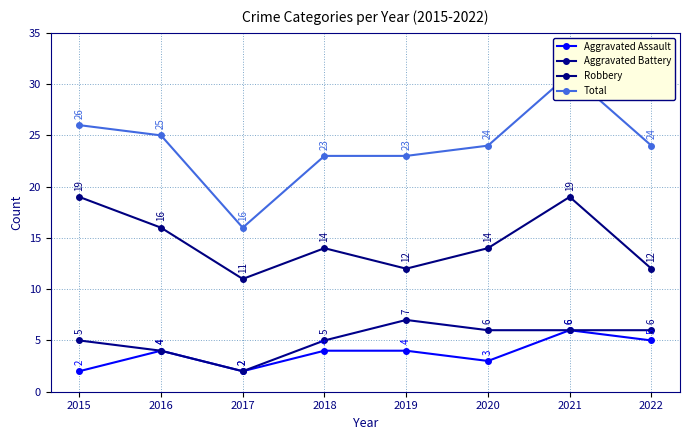

Reading left to right, extract all data points from this chart.

Aggravated Assault: 2015=2	2016=4	2017=2	2018=4	2019=4	2020=3	2021=6	2022=5
Aggravated Battery: 2015=5	2016=4	2017=2	2018=5	2019=7	2020=6	2021=6	2022=6
Robbery: 2015=19	2016=16	2017=11	2018=14	2019=12	2020=14	2021=19	2022=12
Total: 2015=26	2016=25	2017=16	2018=23	2019=23	2020=24	2021=31	2022=24